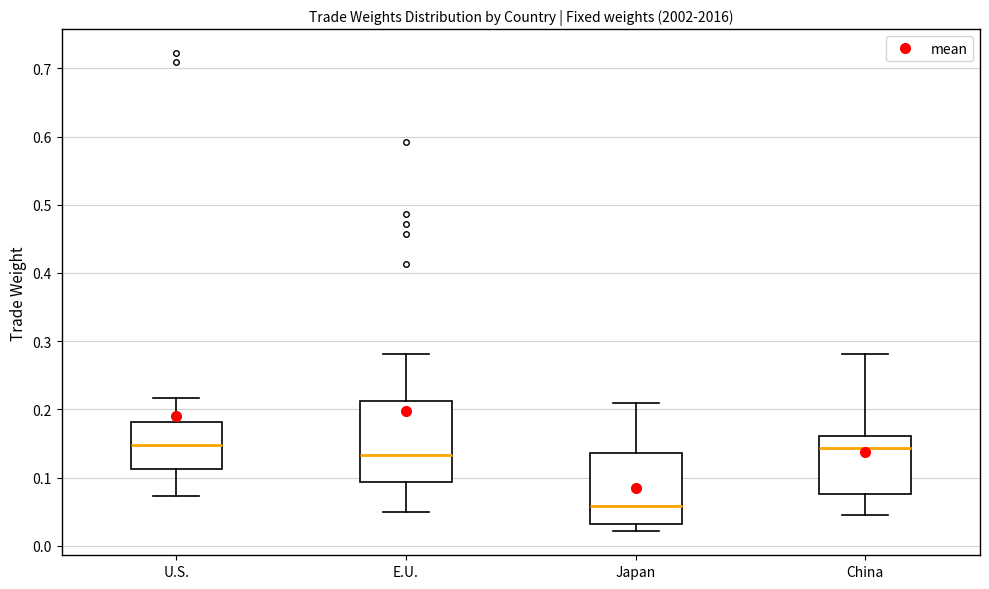

Reading left to right, transcribe this box plot: for each box, give where its median line is, the range the box spans, and where its two whiskers end, as read against the y-axis. The values are not printed on the chart, so give them approximately, as read against the axis.

U.S.: median 0.15, box 0.11 to 0.18, whiskers 0.07 to 0.22
E.U.: median 0.13, box 0.09 to 0.21, whiskers 0.05 to 0.28
Japan: median 0.06, box 0.03 to 0.14, whiskers 0.02 to 0.21
China: median 0.14, box 0.08 to 0.16, whiskers 0.05 to 0.28